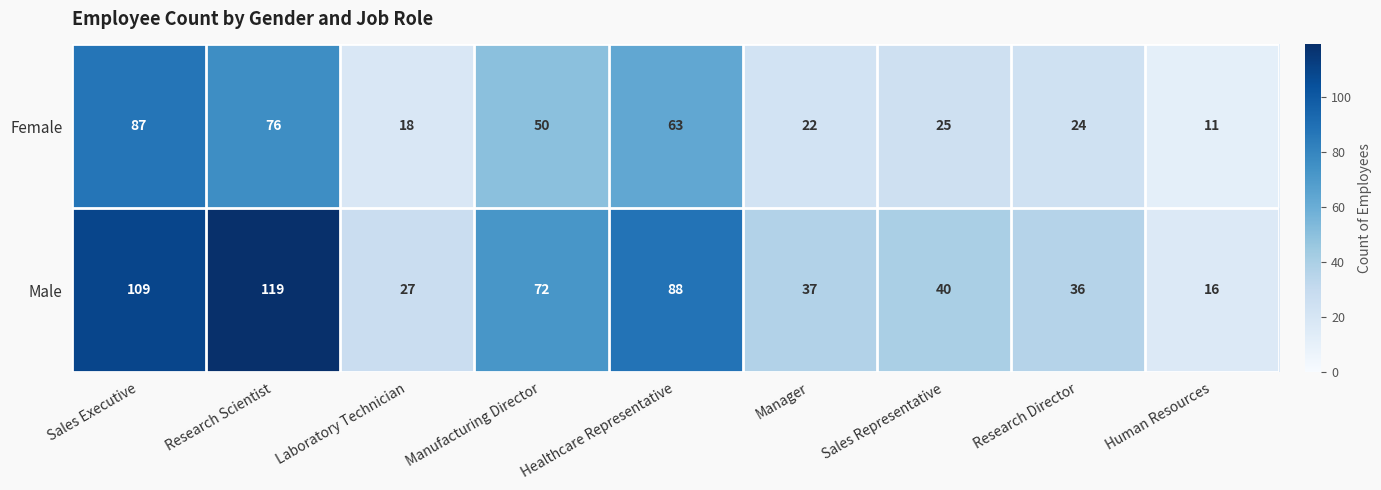

Which series has the largest total across all categories?

Male